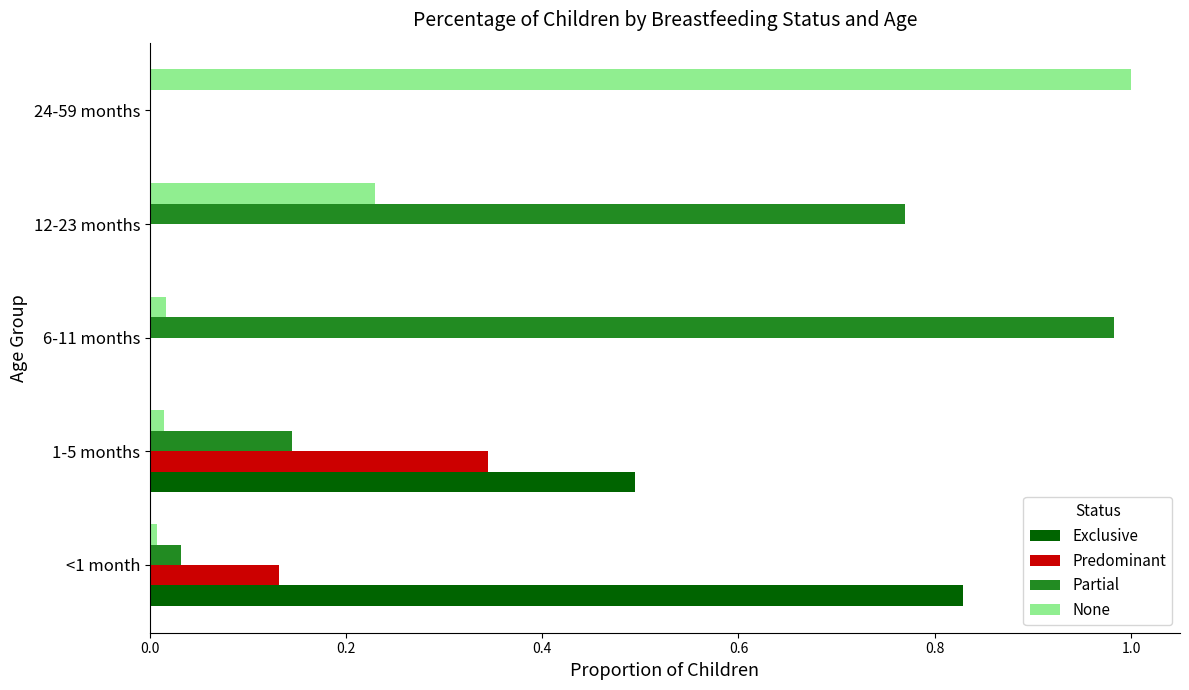

Which series changed the most between <1 month and 1-5 months?

Exclusive